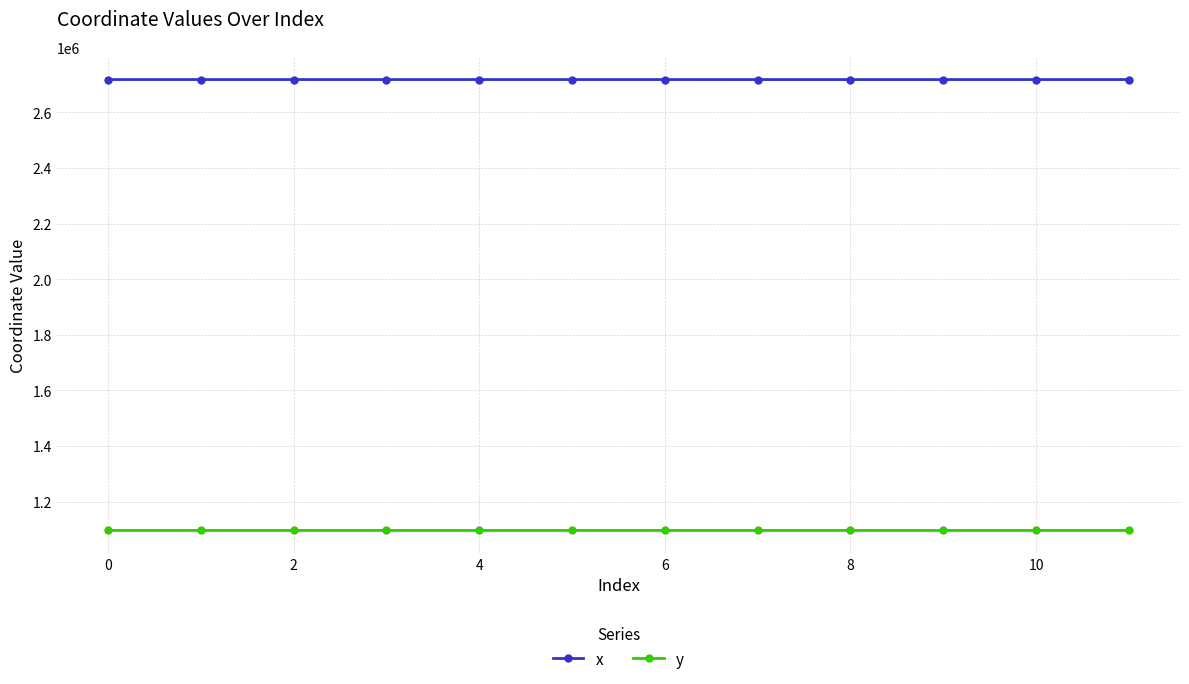

What are all the series names shown in the legend?

x, y